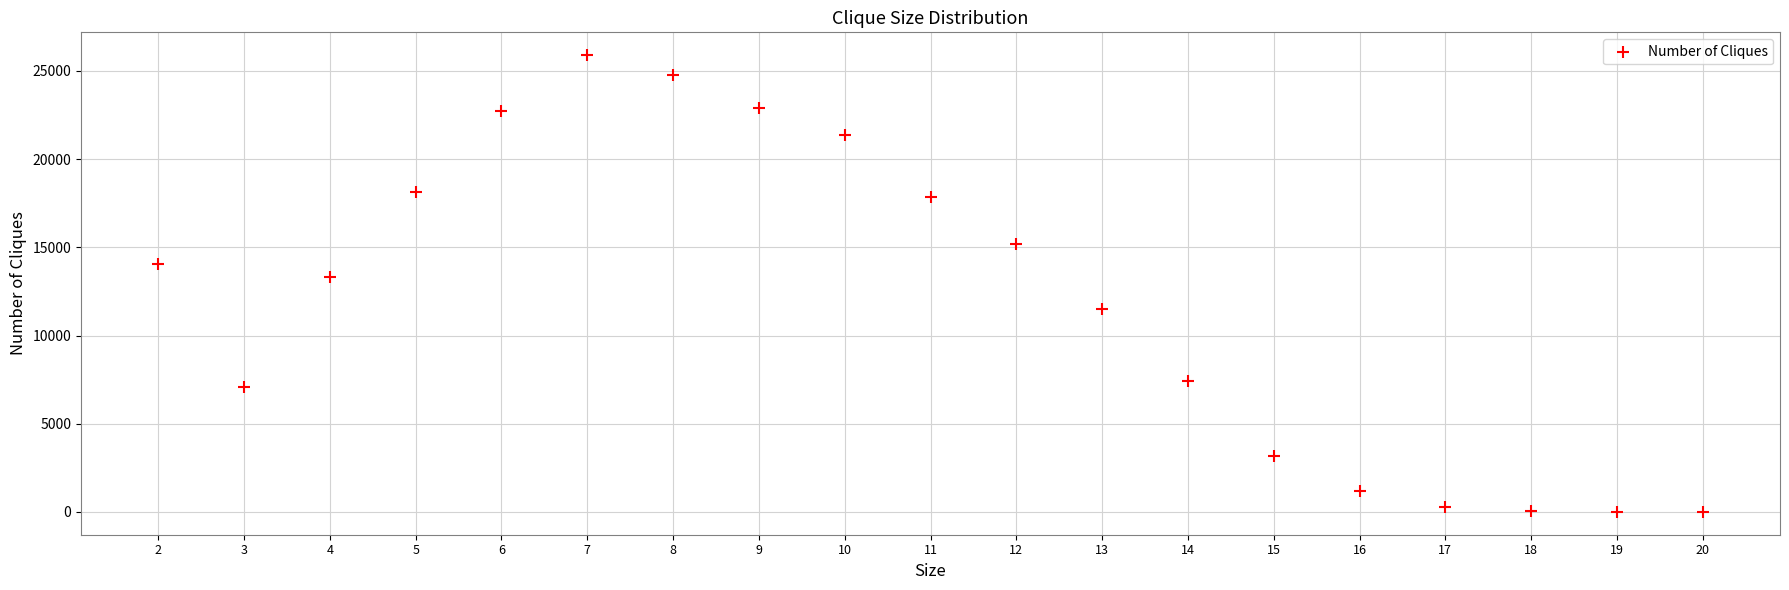

What is the range of X values (max minus min)?

18